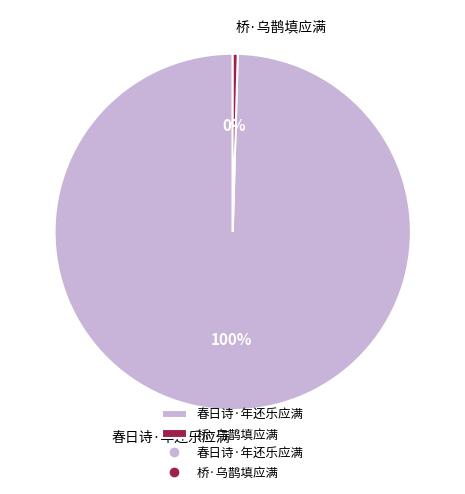

Do 春日诗·年还乐应满 and 桥·乌鹊填应满 together represent more than half of the pie?

Yes